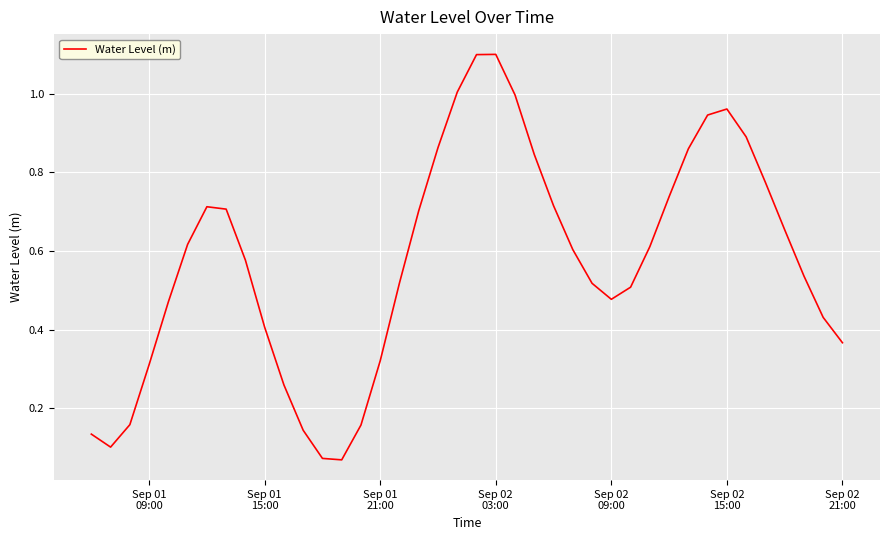

What is the maximum value shown in the chart?

1.1